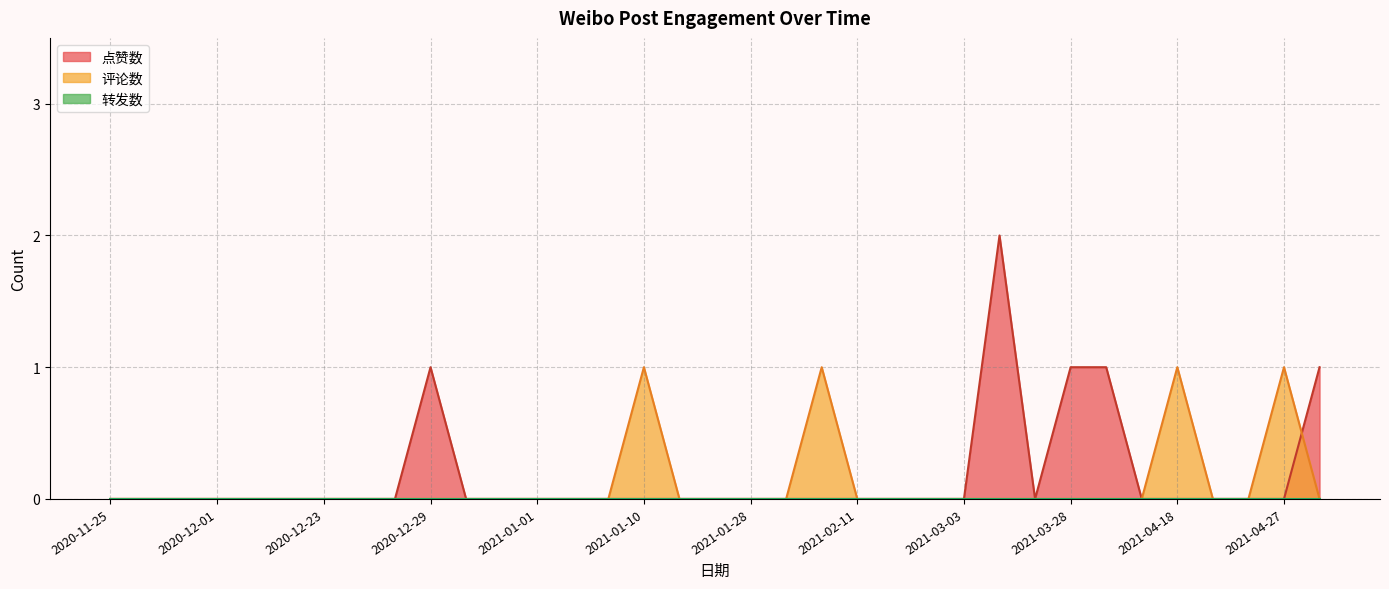

Which series has the largest range (max minus min)?

点赞数